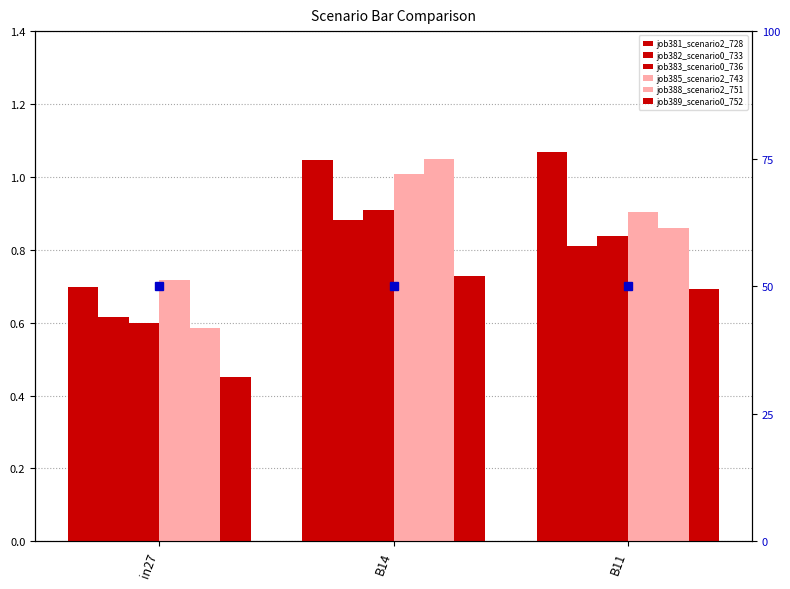

How many series are shown in this chart?

6